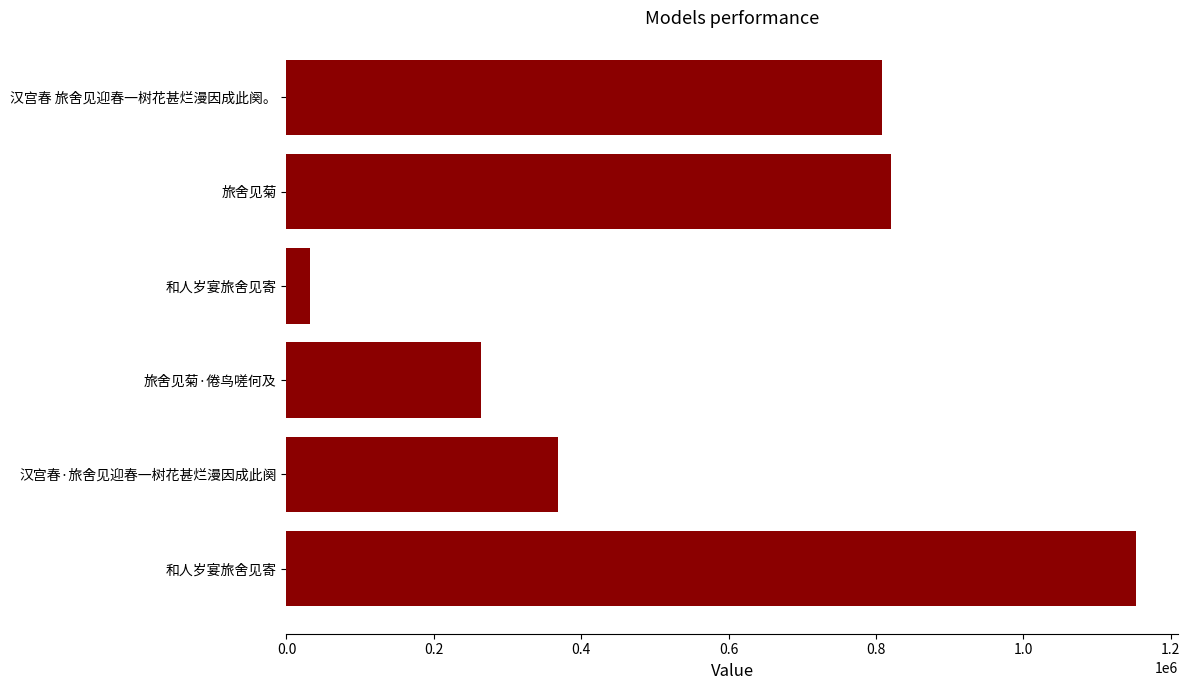

How many bars are there in total?

6